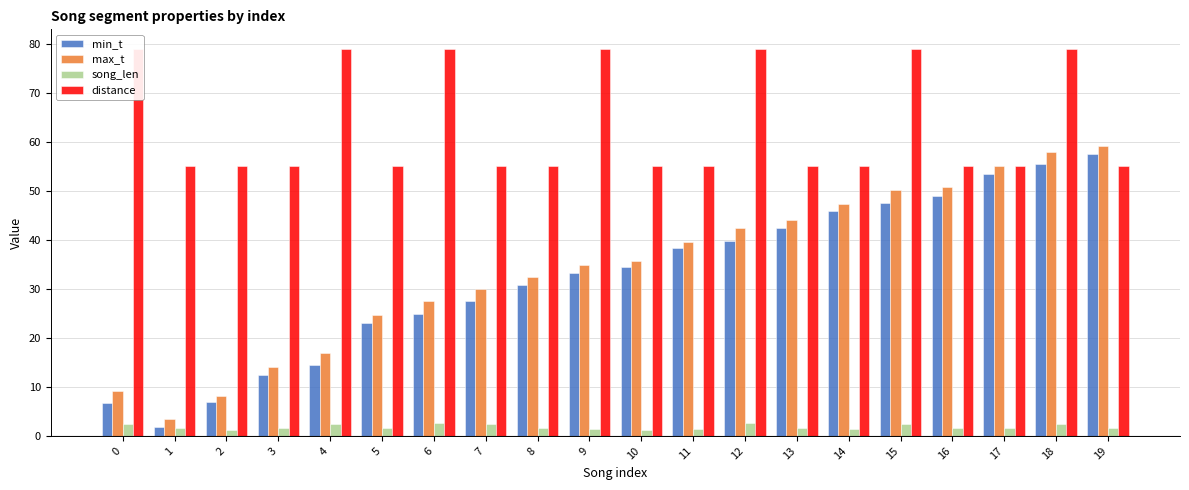

List the labels in order of distance value, smallest first.

1, 2, 3, 5, 7, 8, 10, 11, 13, 14, 16, 17, 19, 0, 4, 6, 9, 12, 15, 18